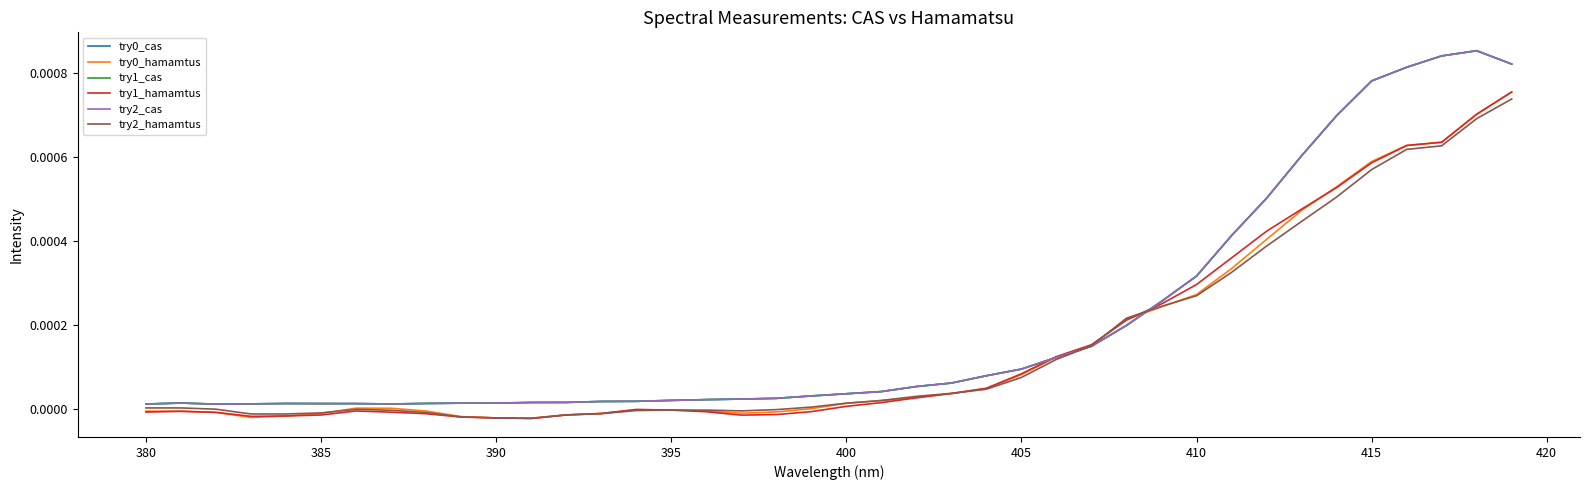

Does the chart have visible grid lines?

No